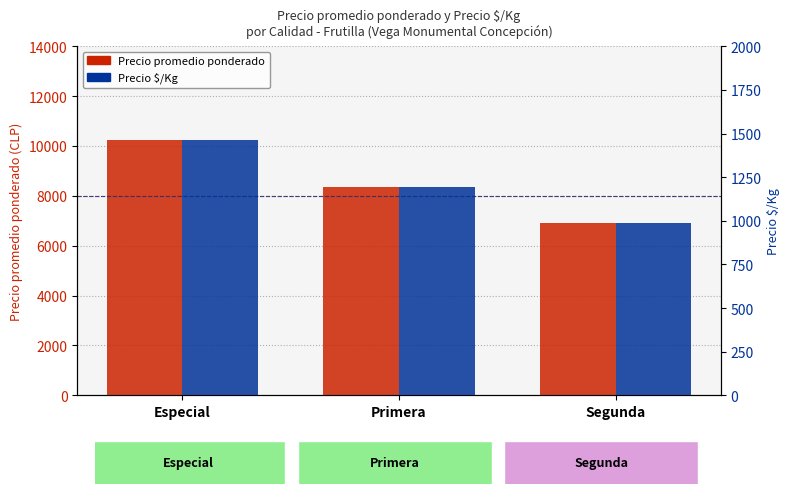

Is the value of Precio $/Kg at Especial greater than the value of Precio promedio ponderado at Primera?

No